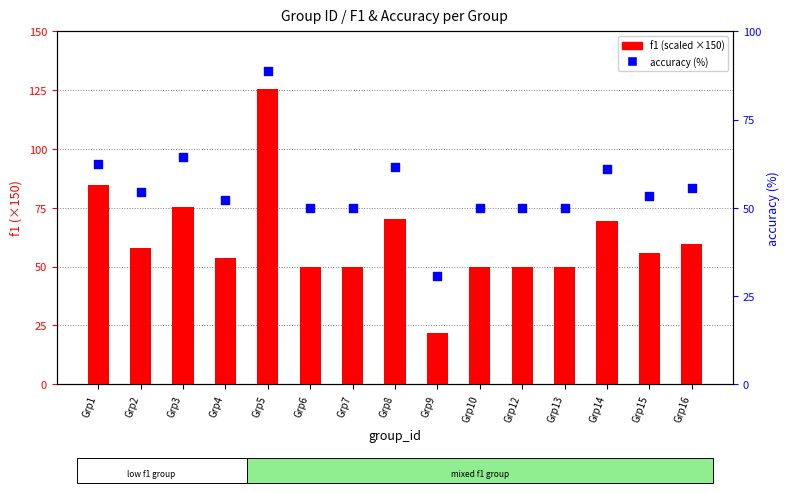

Which series has the widest spread of Y values?

f1 (scaled)